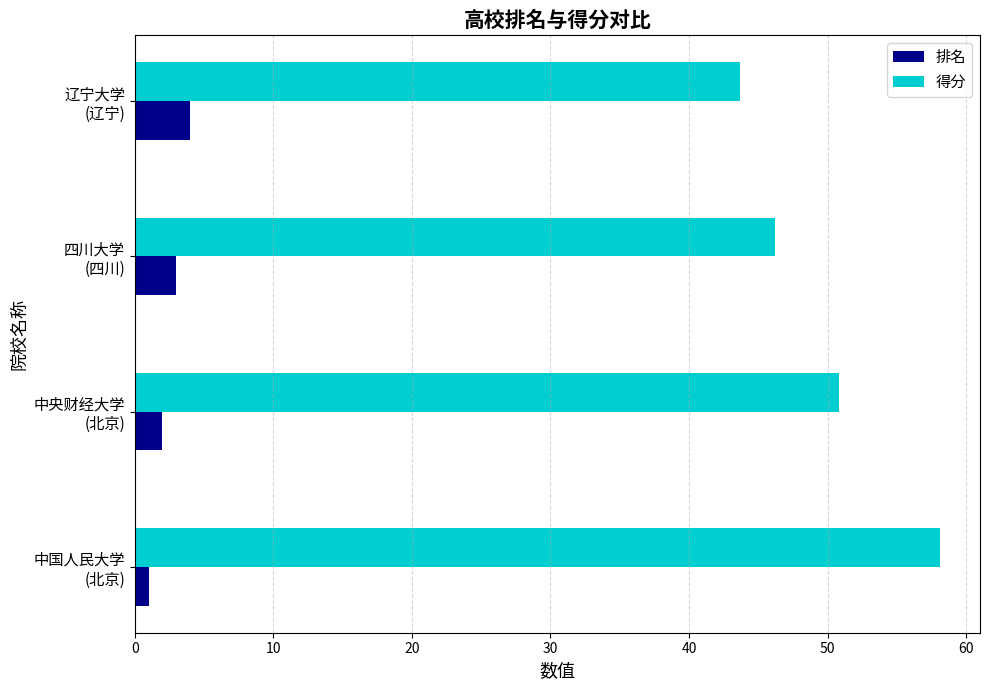

Which series has the widest spread of values?

得分